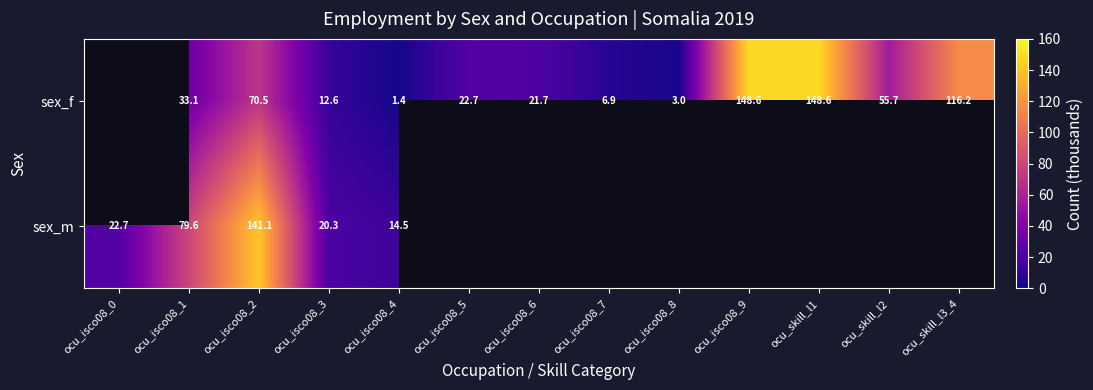

Is the value of sex_m at ocu_isco08_0 greater than the value of sex_f at ocu_isco08_9?

No